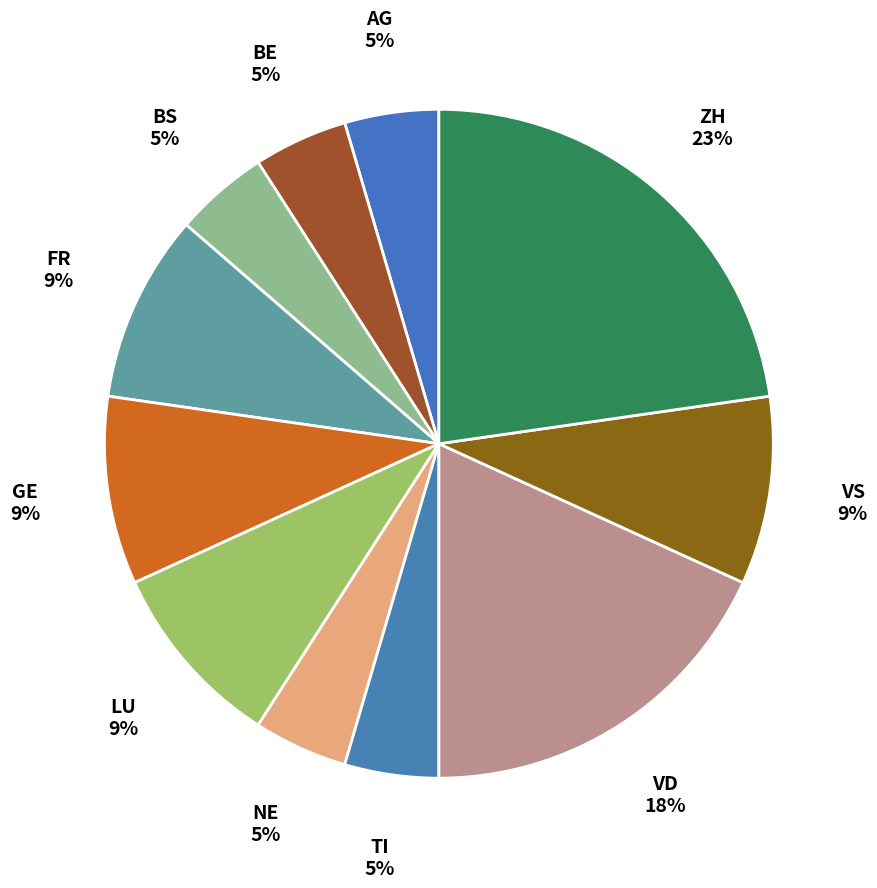

How many segments does this pie chart have?

11